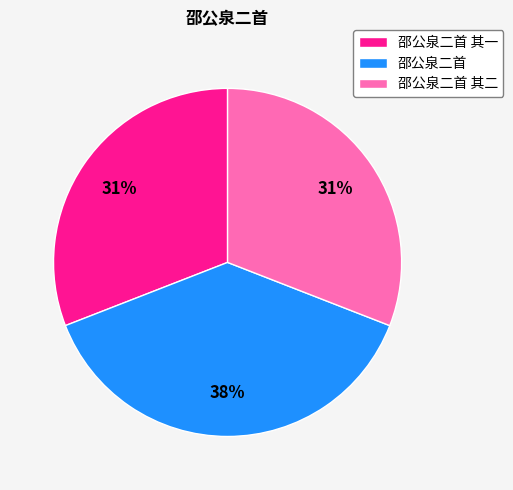

To the nearest percent, what is the difference between the largest and smallest slice percentages?

7%